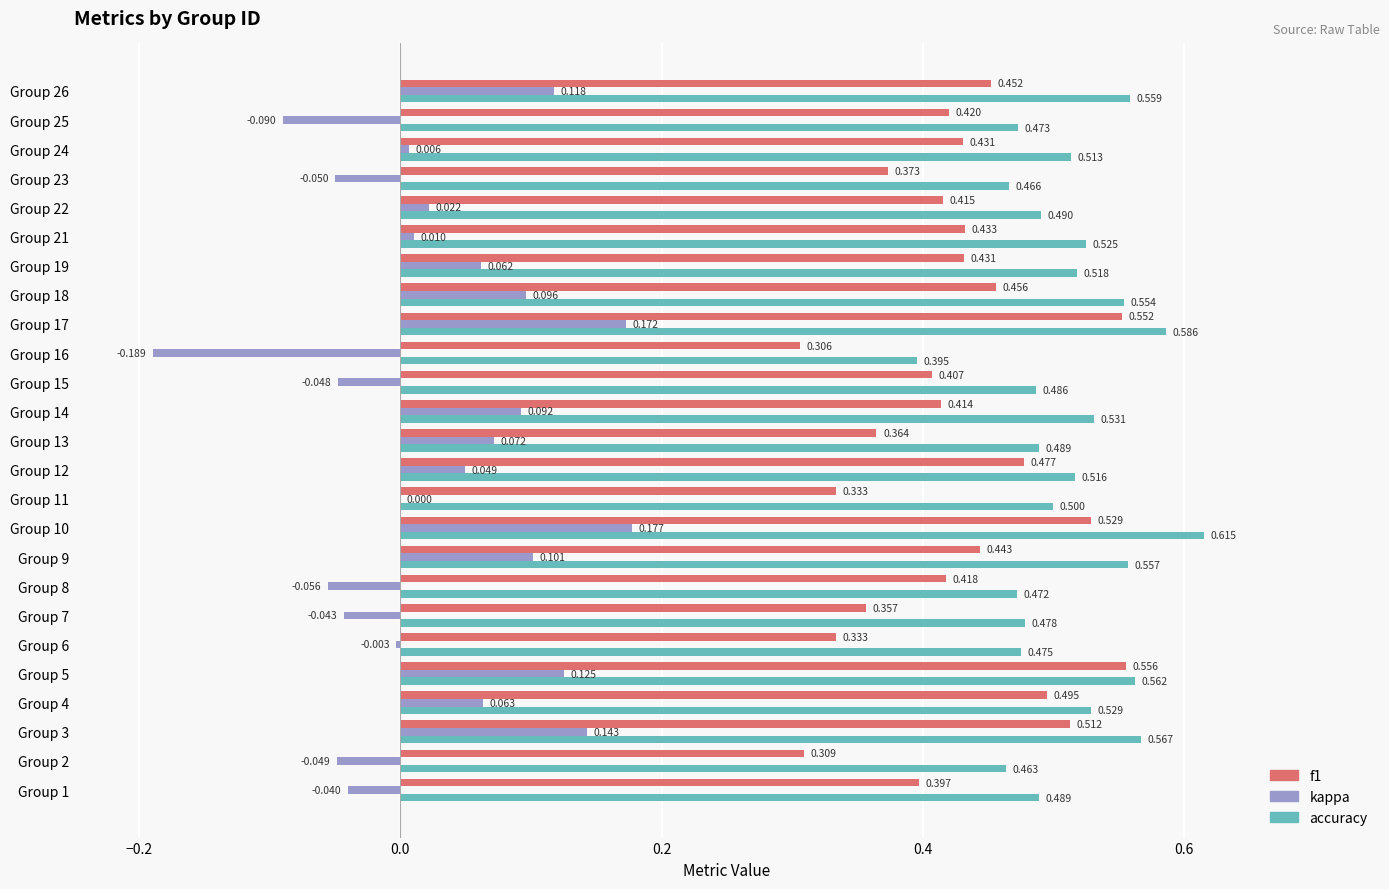

Which series has the largest total across all categories?

accuracy